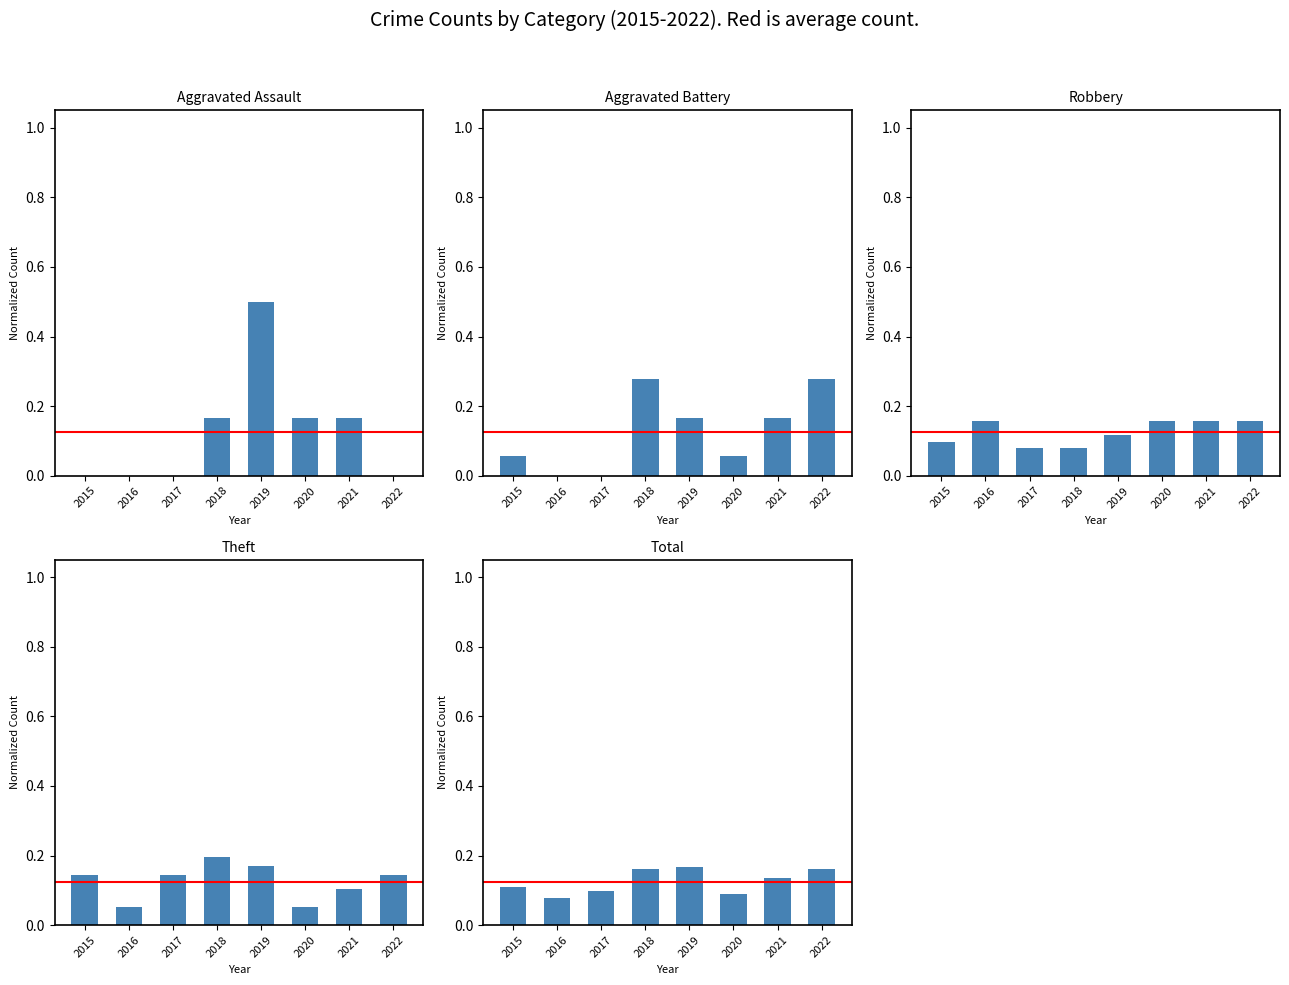

At which category is the sum across all series the highest?

2019